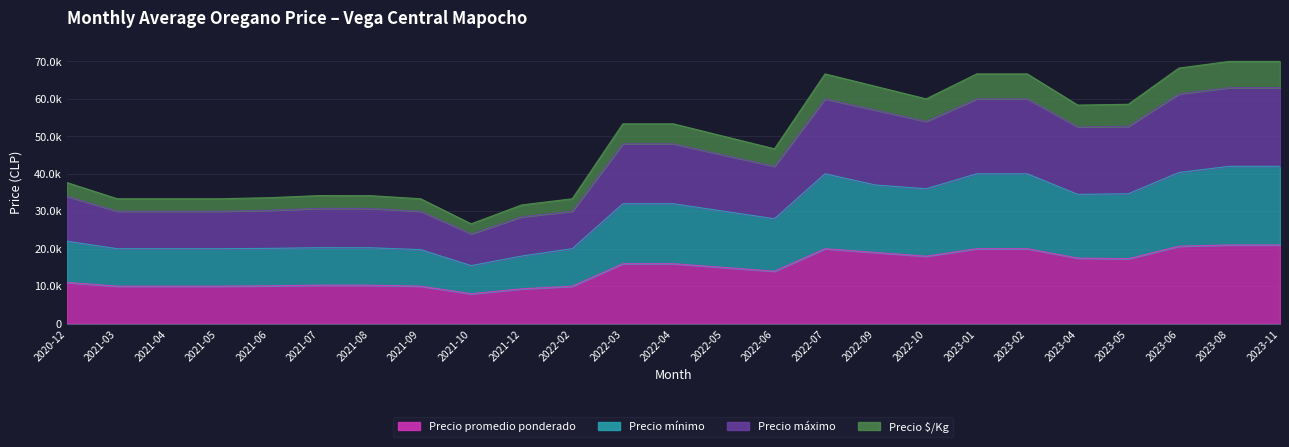

Reading left to right, transcribe all the data shown in this chart.

Precio promedio ponderado: 2020-12=11000	2021-03=10000	2021-04=10000	2021-05=10000	2021-06=10083	2021-07=10265	2021-08=10250	2021-09=10000	2021-10=7978	2021-12=9286	2022-02=10000	2022-03=16000	2022-04=16000	2022-05=15000	2022-06=14000	2022-07=20000	2022-09=19000	2022-10=18000	2023-01=20000	2023-02=20000	2023-04=17500	2023-05=17333	2023-06=20667	2023-08=21000	2023-11=21000
Precio mínimo: 2020-12=22000	2021-03=20000	2021-04=20000	2021-05=20000	2021-06=20083	2021-07=20265	2021-08=20250	2021-09=19750	2021-10=15478	2021-12=18036	2022-02=20000	2022-03=32000	2022-04=32000	2022-05=30000	2022-06=28000	2022-07=40000	2022-09=37000	2022-10=36000	2023-01=40000	2023-02=40000	2023-04=34500	2023-05=34666	2023-06=40334	2023-08=42000	2023-11=42000
Precio máximo: 2020-12=34000	2021-03=30000	2021-04=30000	2021-05=30000	2021-06=30250	2021-07=30765	2021-08=30750	2021-09=30000	2021-10=23978	2021-12=28536	2022-02=30000	2022-03=48000	2022-04=48000	2022-05=45000	2022-06=42000	2022-07=60000	2022-09=57000	2022-10=54000	2023-01=60000	2023-02=60000	2023-04=52500	2023-05=52666	2023-06=61334	2023-08=63000	2023-11=63000
Precio $/Kg: 2020-12=37667	2021-03=33333	2021-04=33333	2021-05=33333	2021-06=33611	2021-07=34187	2021-08=34167	2021-09=33333	2021-10=26637	2021-12=31687	2022-02=33333	2022-03=53333	2022-04=53333	2022-05=50000	2022-06=46667	2022-07=66667	2022-09=63333	2022-10=60000	2023-01=66667	2023-02=66667	2023-04=58333	2023-05=58555	2023-06=68223	2023-08=70000	2023-11=70000